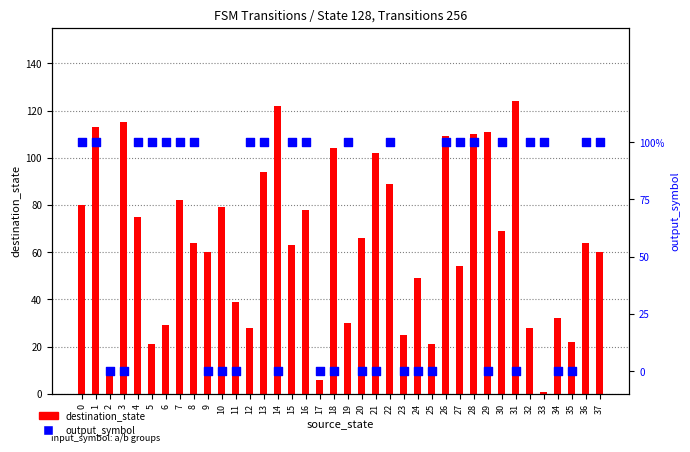

At how many categories does at least one series exceed 71?

16